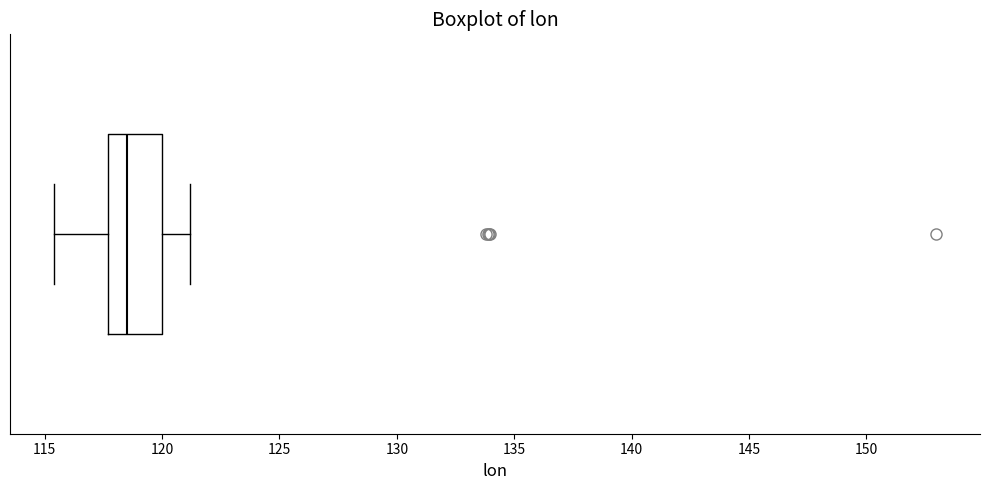

Where is the right edge of the box on the x-axis? The values are not printed on the chart, so give them approximately, as read against the axis.

120.0